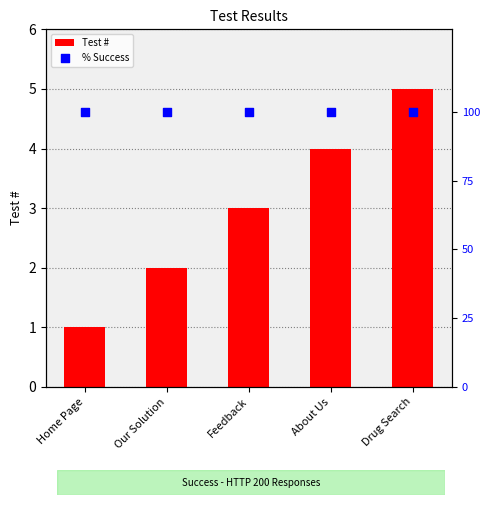

Is the value of % Success at Home Page greater than the value of Test # at Our Solution?

Yes